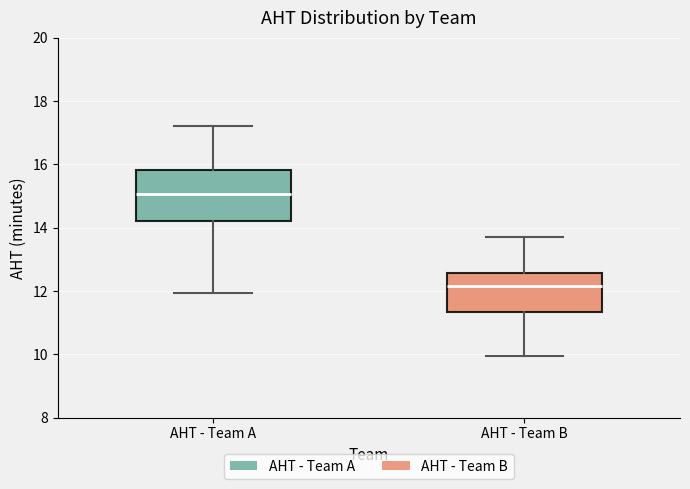

Reading left to right, read every box against the y-axis: the position of its median line, the range the box covers, and the ends of its whiskers. The values are not printed on the chart, so give them approximately, as read against the axis.

AHT - Team A: median 15.0, box 14.2 to 15.8, whiskers 12.0 to 17.2
AHT - Team B: median 12.2, box 11.4 to 12.6, whiskers 10.0 to 13.8